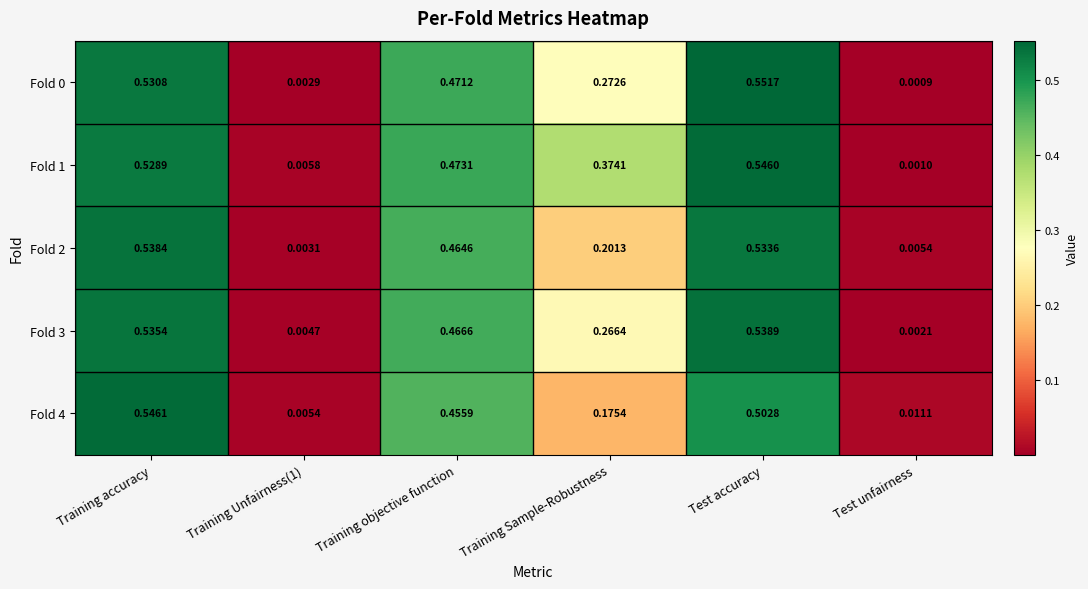

At which label is Fold 0 closest to 0?

Test unfairness